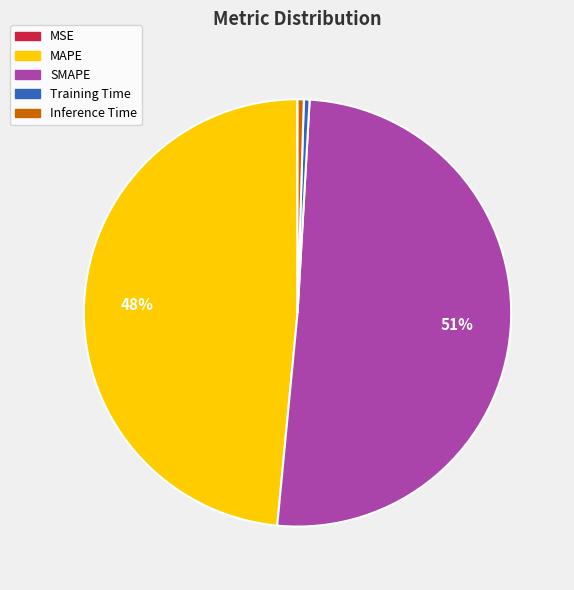

To the nearest percent, what is the average slice percentage?

20%